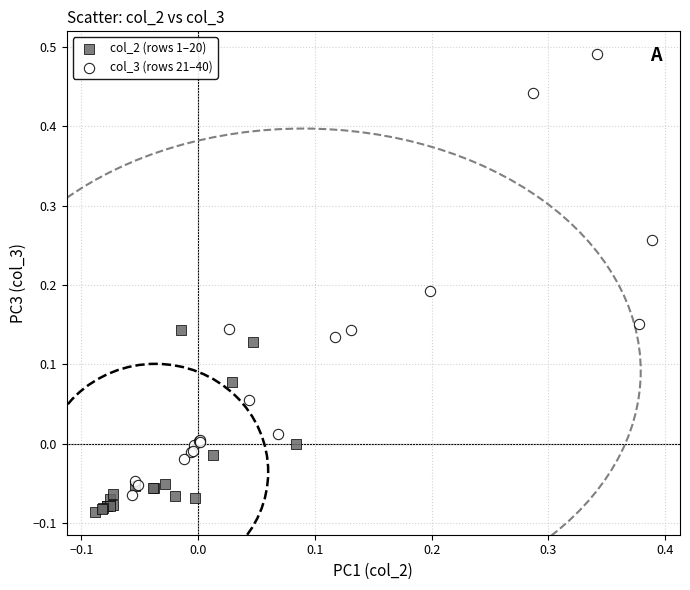

Which series contains the highest Y value?

col_3 (rows 21–40)